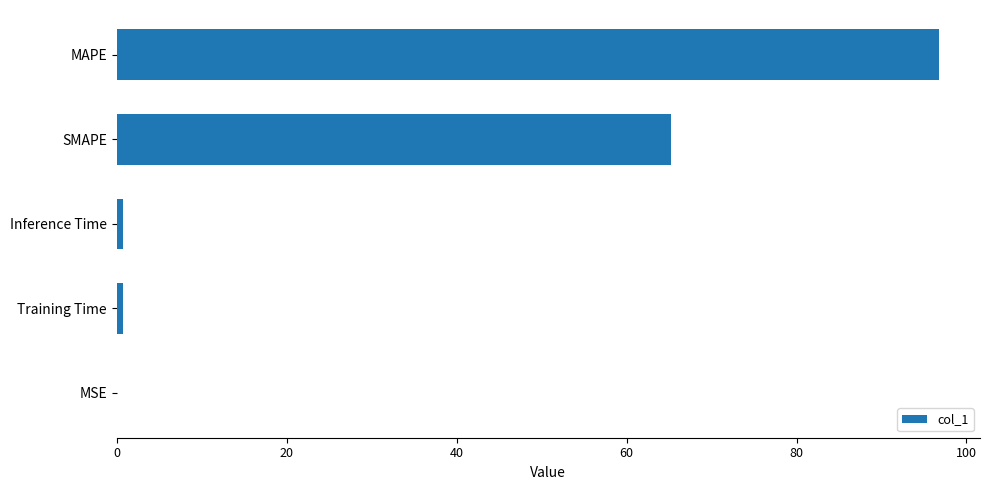

Which category has the highest value across all series?

MAPE